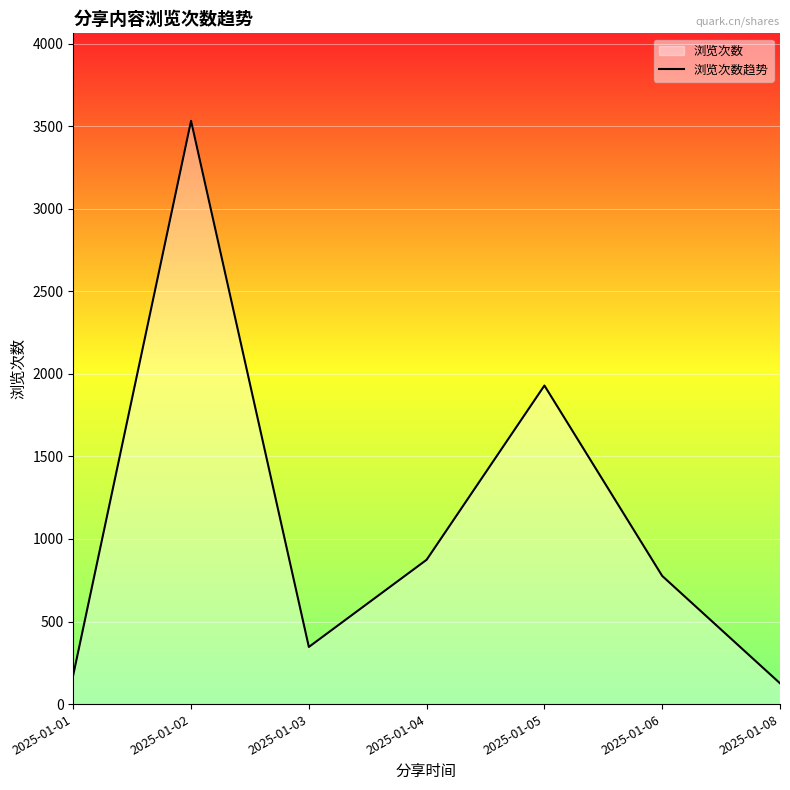

Is it true that the value at 2025-01-01 is 54?

False